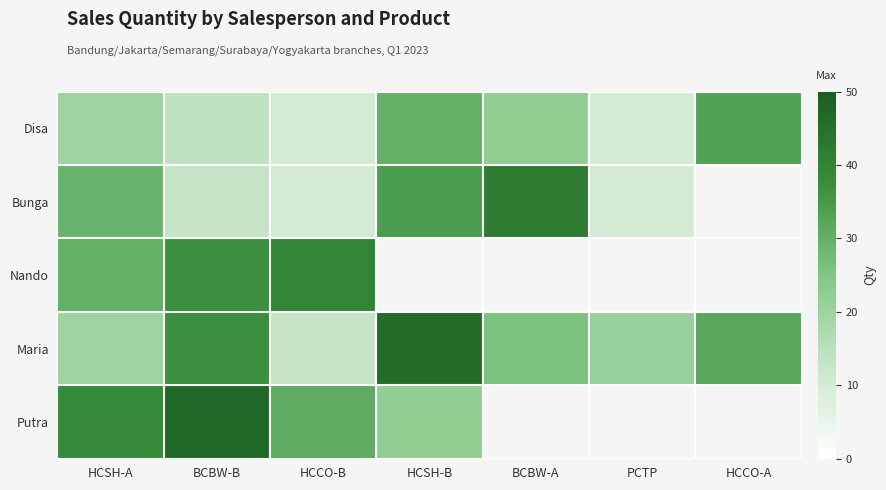

The Maria series shows 20.0 at HCSH-A. True or false?

True